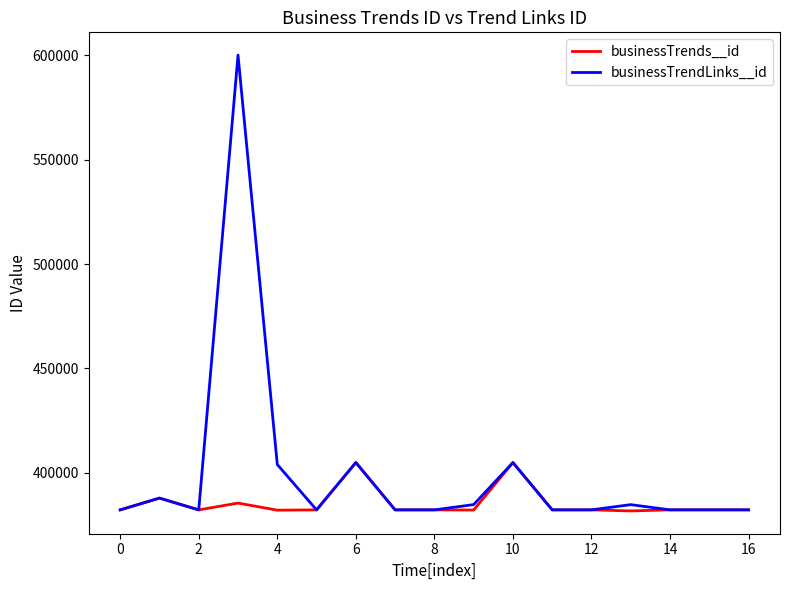

Which series has the largest range (max minus min)?

businessTrendLinks__id